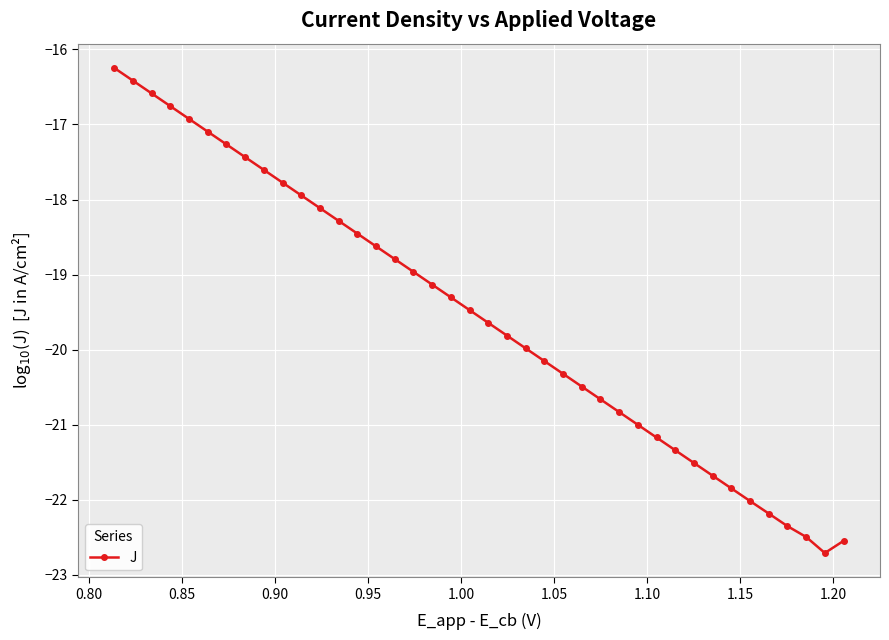

What is the minimum value shown in the chart?

-22.7